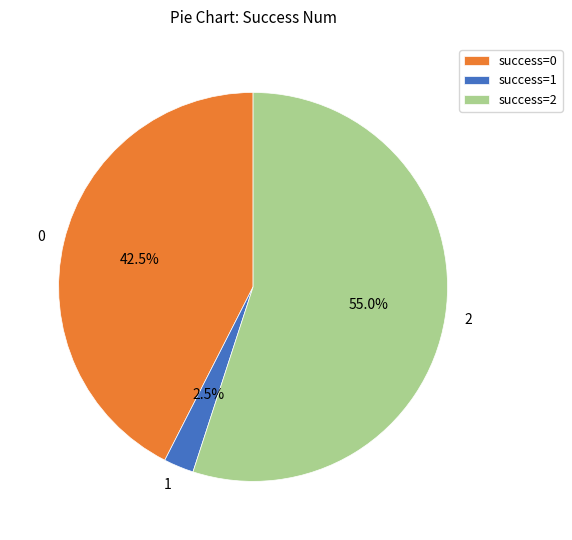

Is 2 the majority of the pie?

Yes